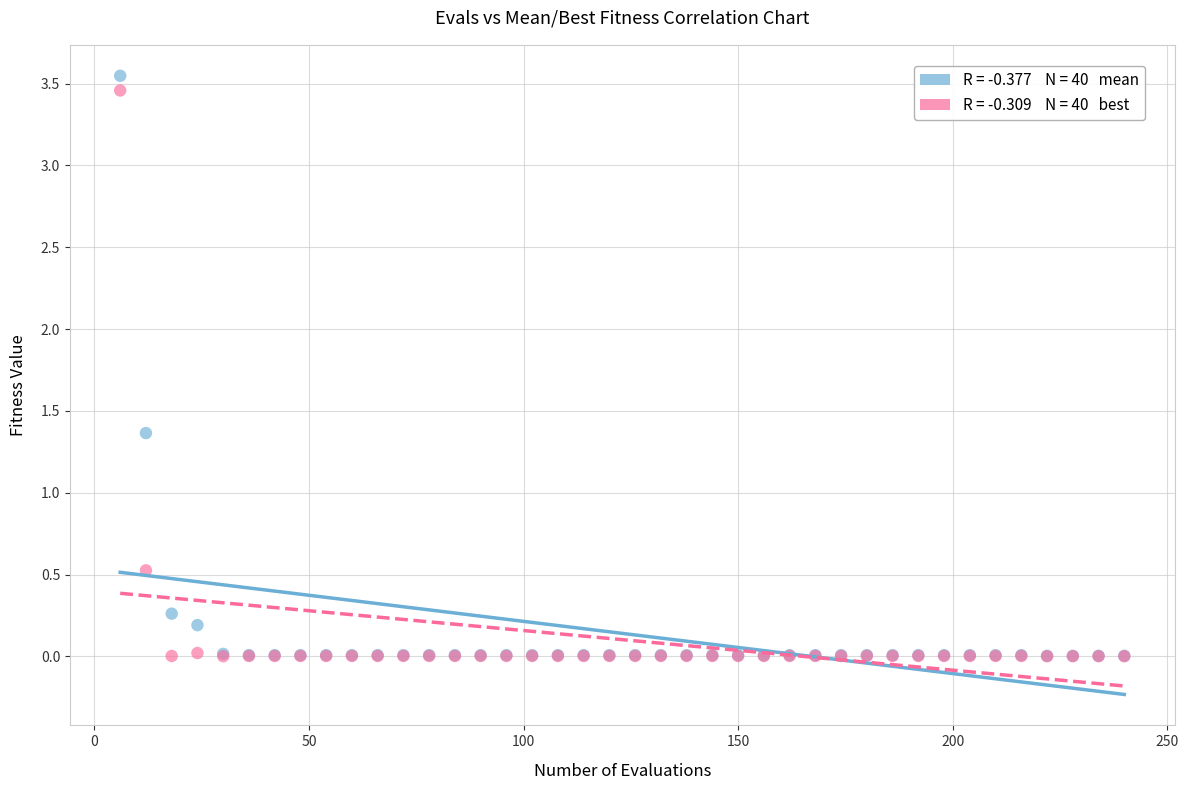

Across all series, what Y value is closest to 1?

1.4